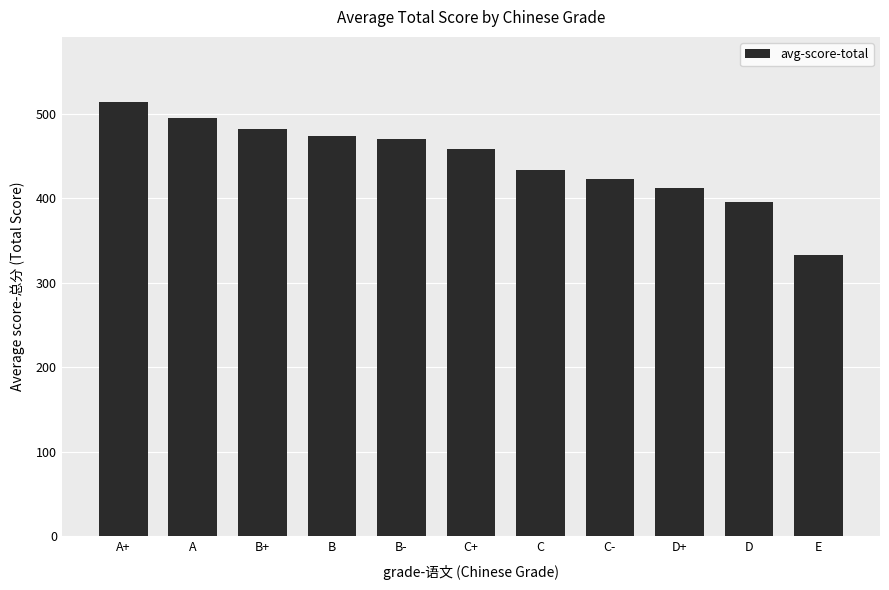

Approximately how many times larger is the value at D+ compared to C-?

1.0